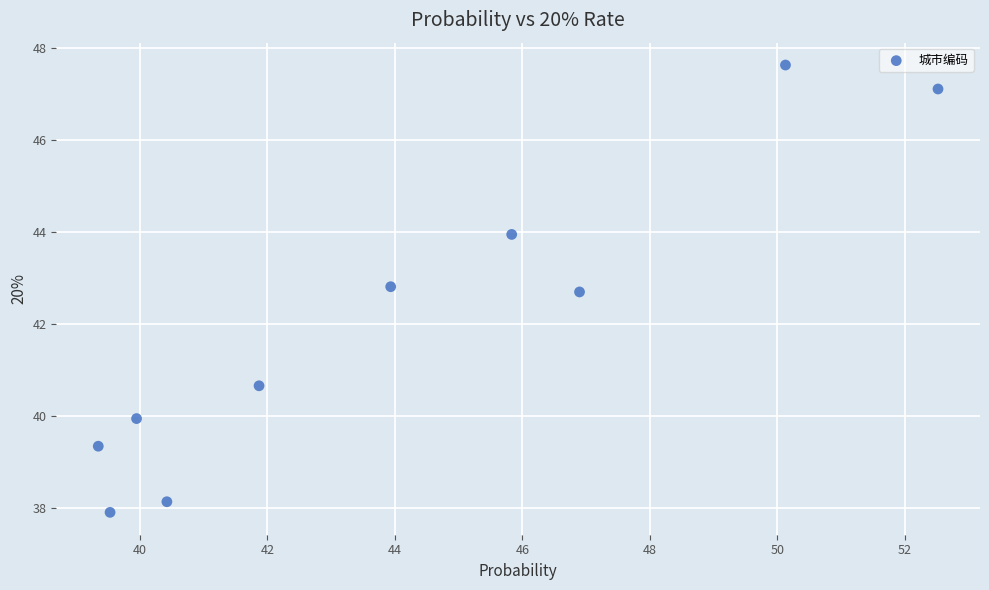

What is the average X value?

44.0